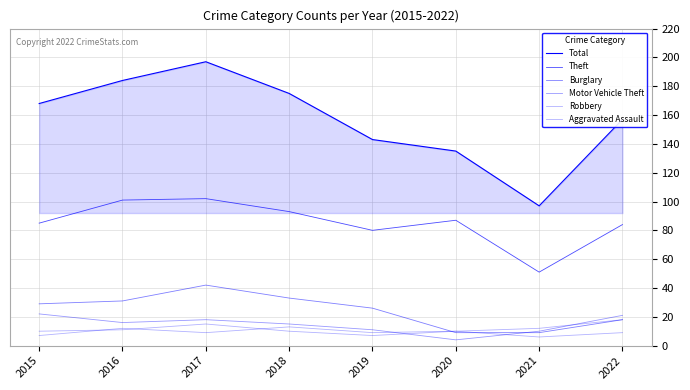

What is the value of the Theft point at the 6th from the left?

87